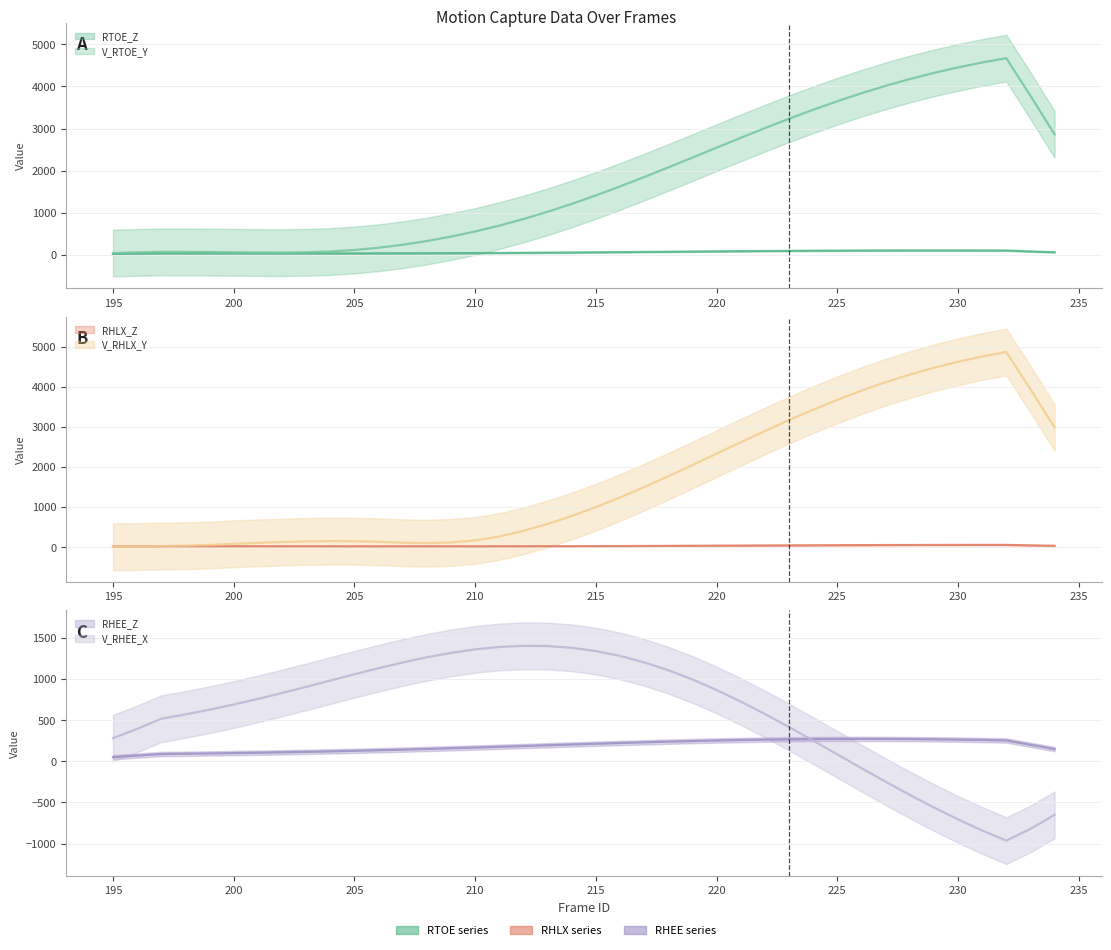

Where is the first local minimum for V_RHEE_X?

232